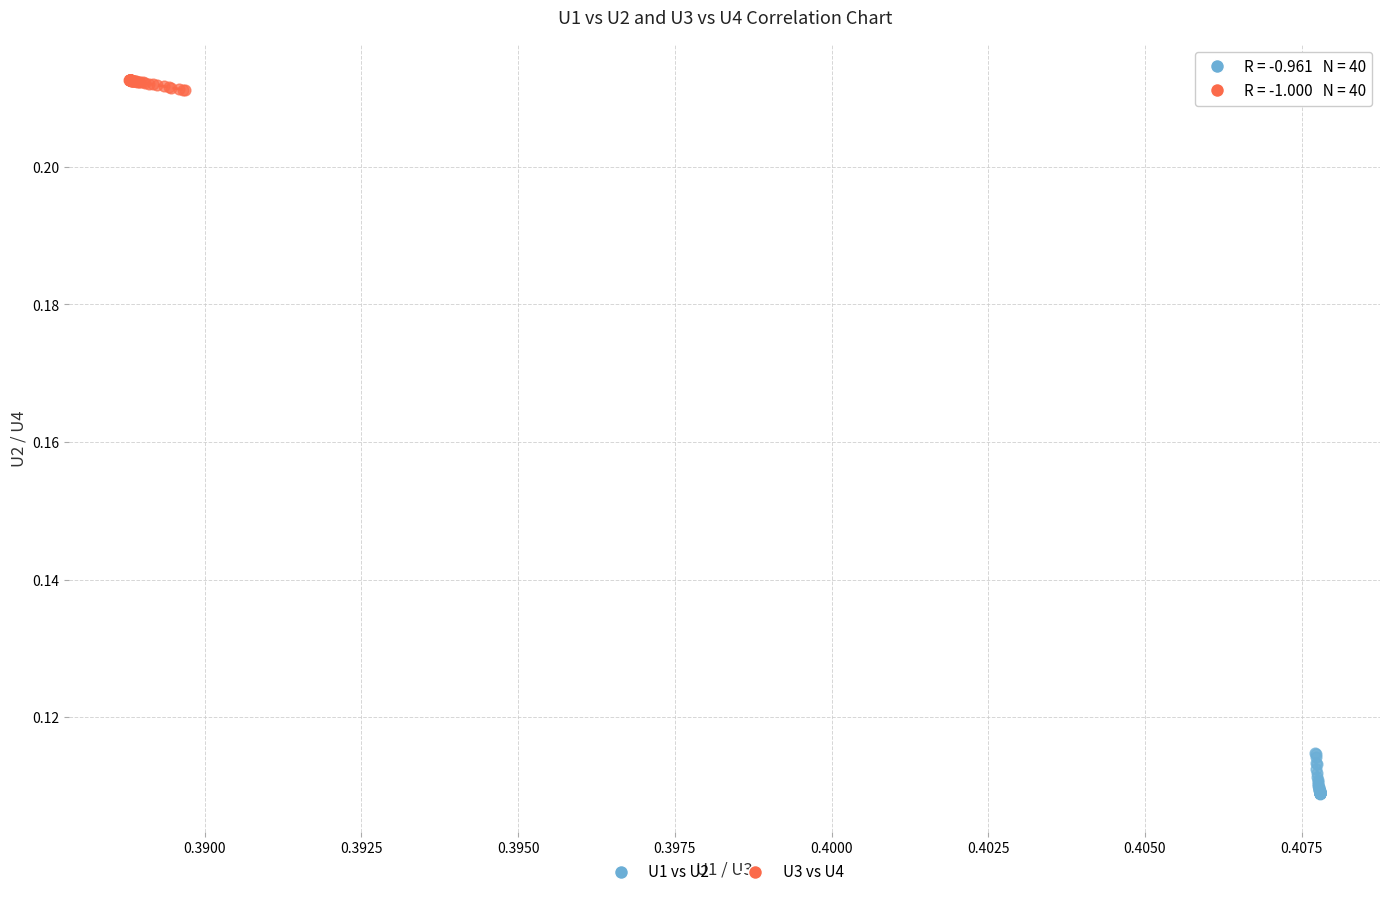

What are all the series names shown in the legend?

U1 vs U2, U3 vs U4